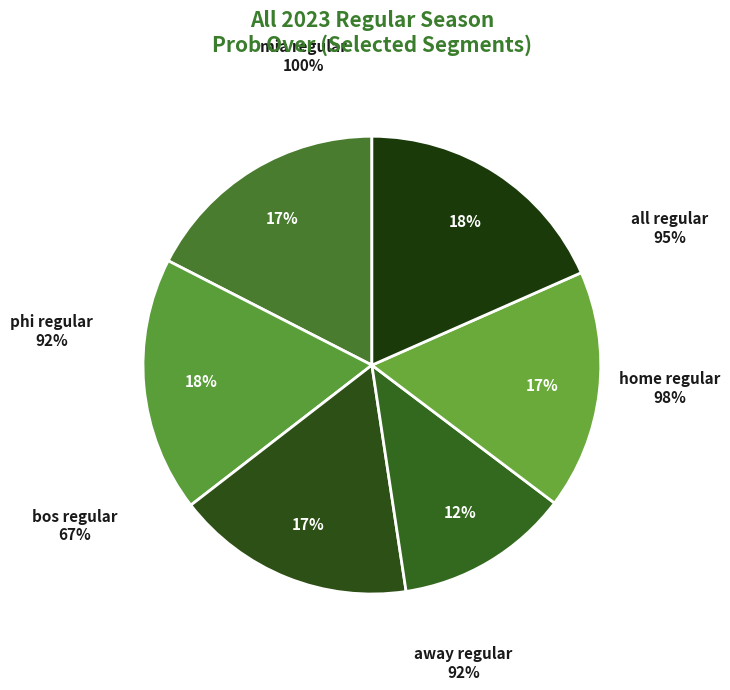

True or false: Over (row 0) accounts for 95% of the total.

True